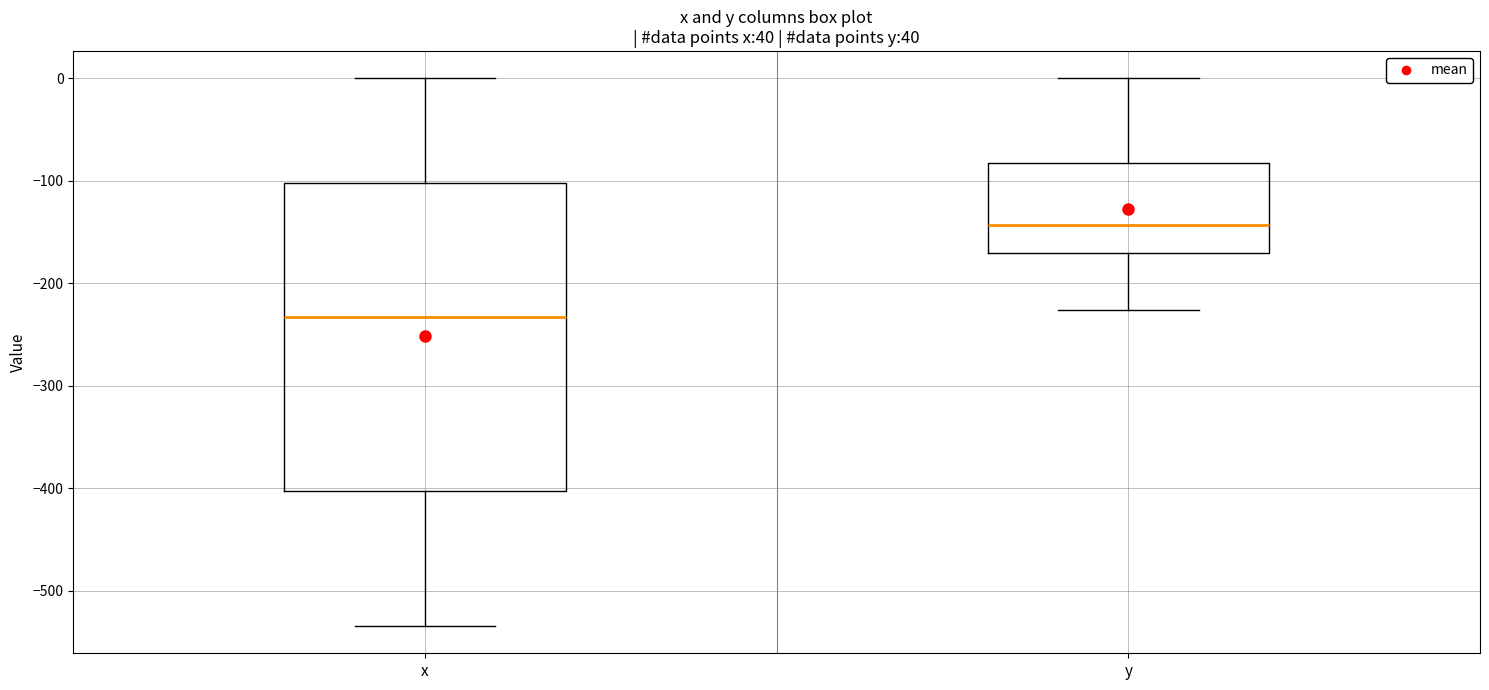

Where does the lower whisker of the box for y end on the y-axis? The values are not printed on the chart, so give them approximately, as read against the axis.

-230